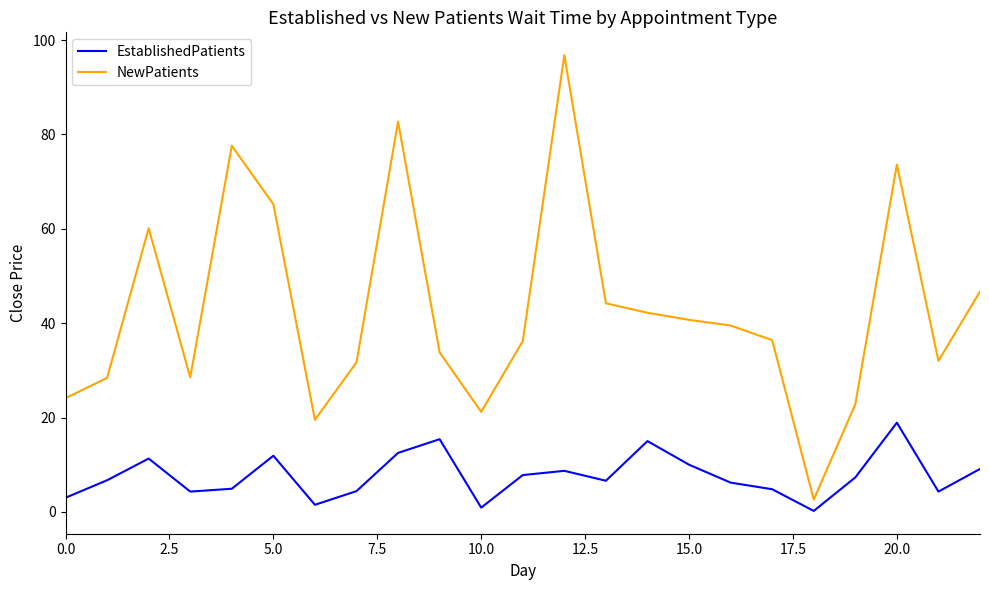

Which series has the largest total across all categories?

NewPatients